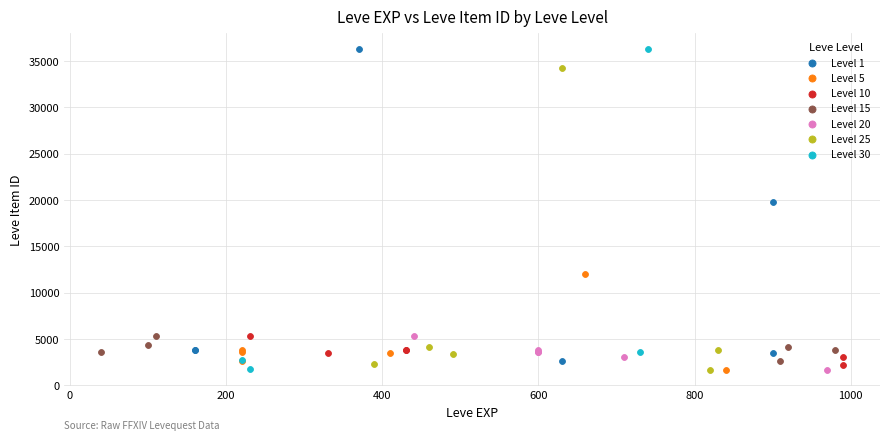

What are all the series names shown in the legend?

Level 1, Level 5, Level 10, Level 15, Level 20, Level 25, Level 30